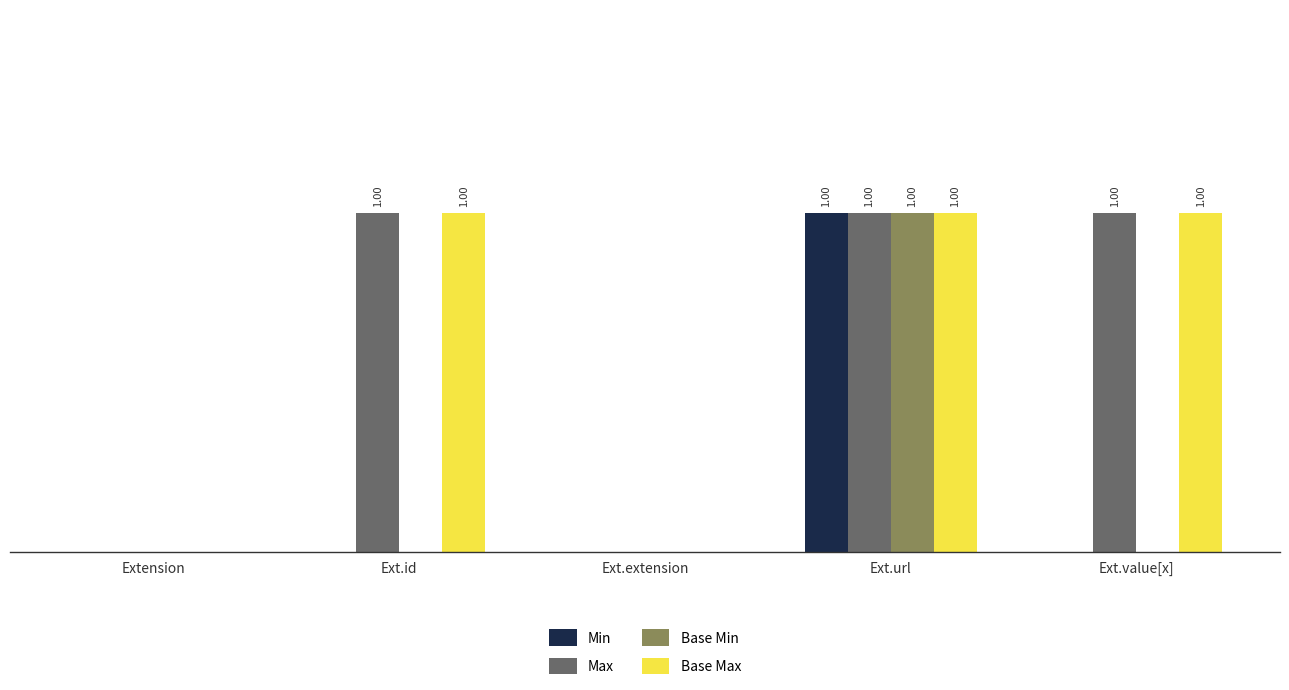

Count the Min values in the range 0 to 1.

5